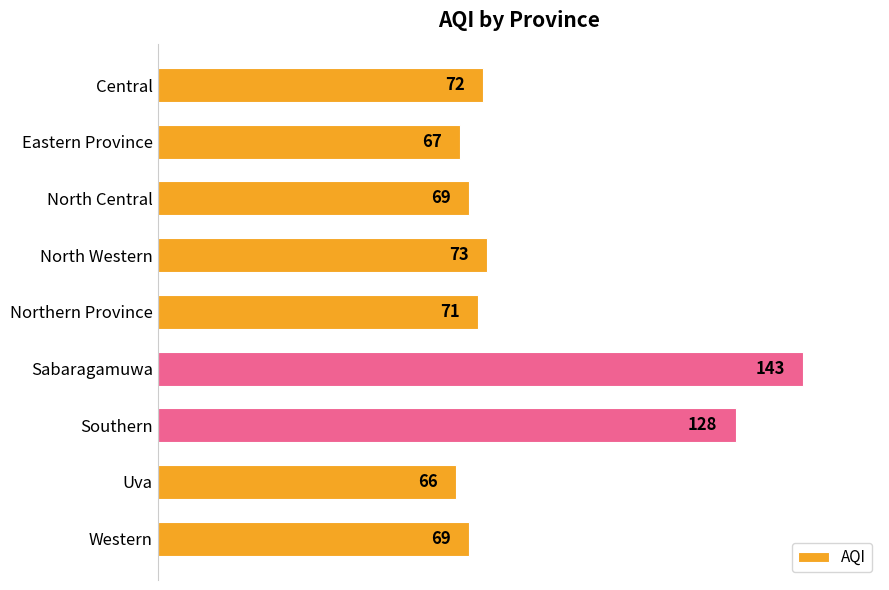

What is the difference between the second highest and second lowest values?

61